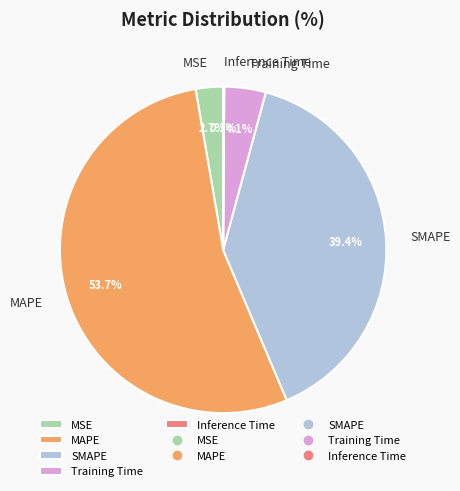

Which slice is the largest?

MAPE